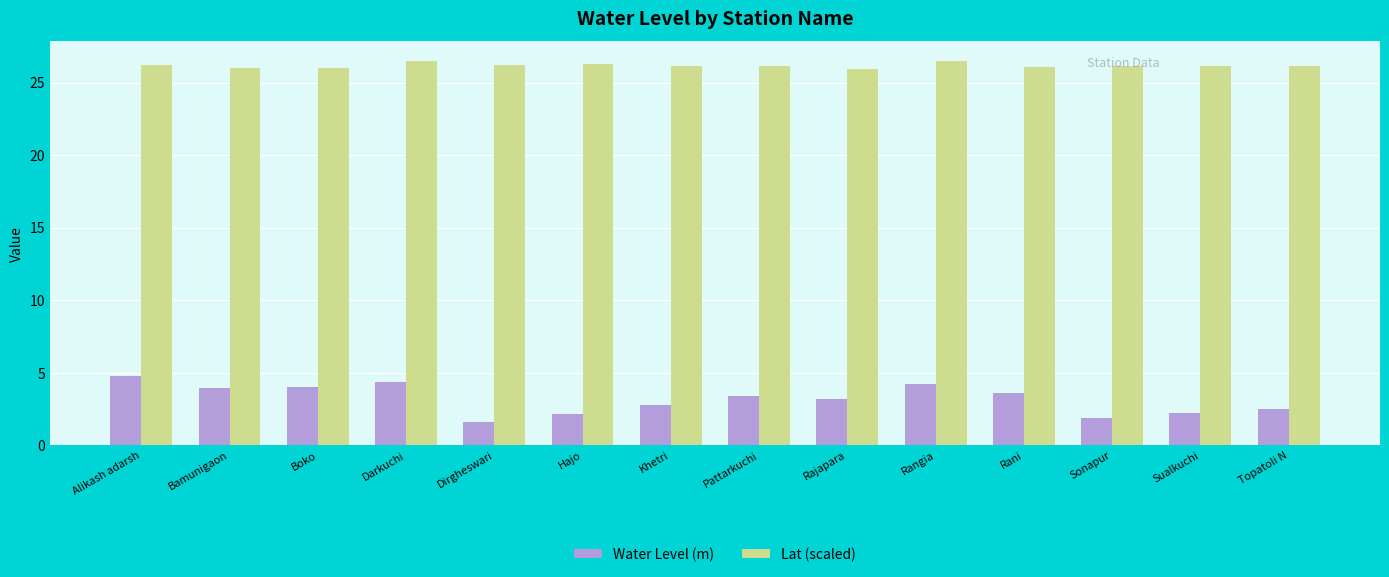

How many bars are there in each group?

2